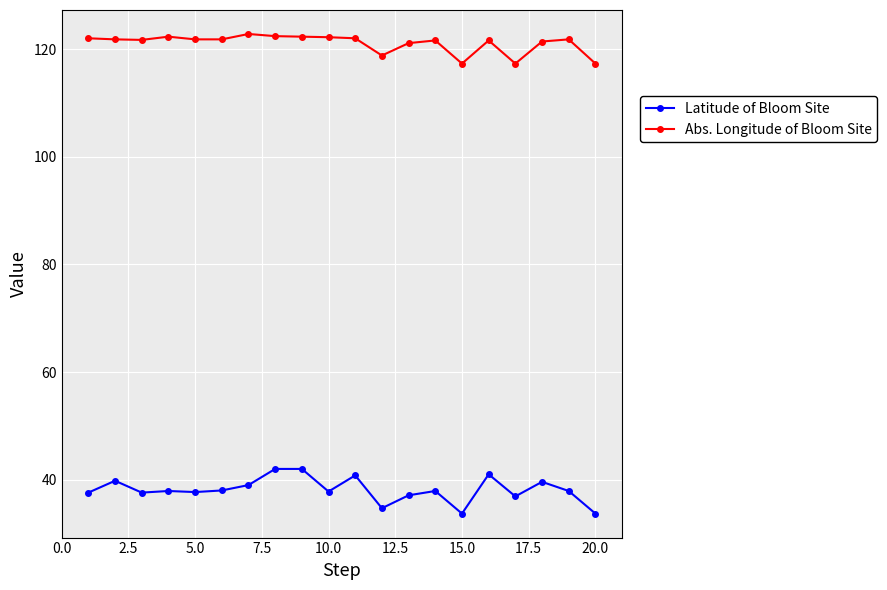

True or false: Abs. Longitude of Bloom Site and Latitude of Bloom Site intersect in this chart.

False